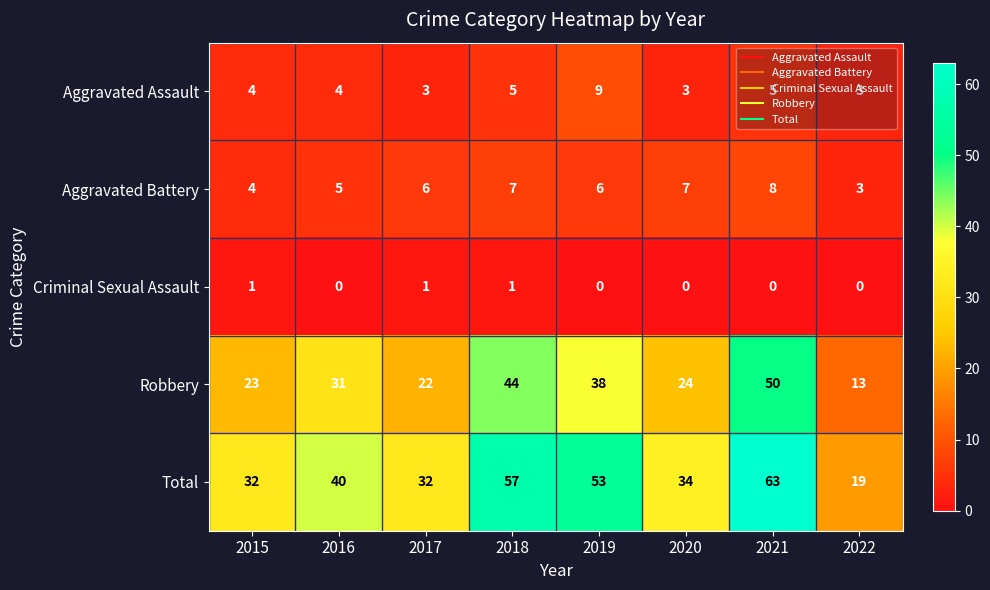

What is the difference between the highest and lowest values at 2021?

63